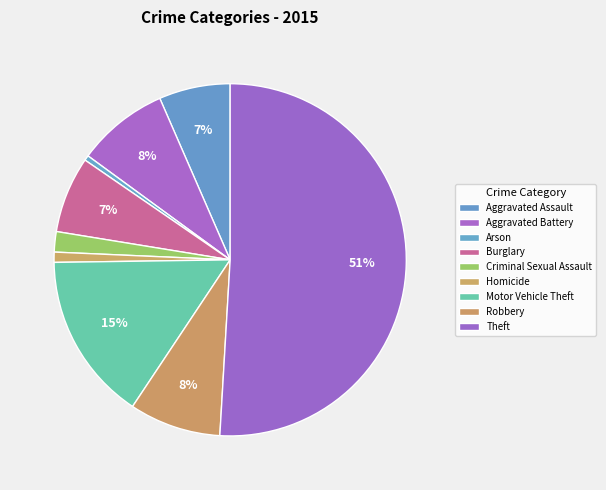

To the nearest percent, what portion does Criminal Sexual Assault represent?

2%